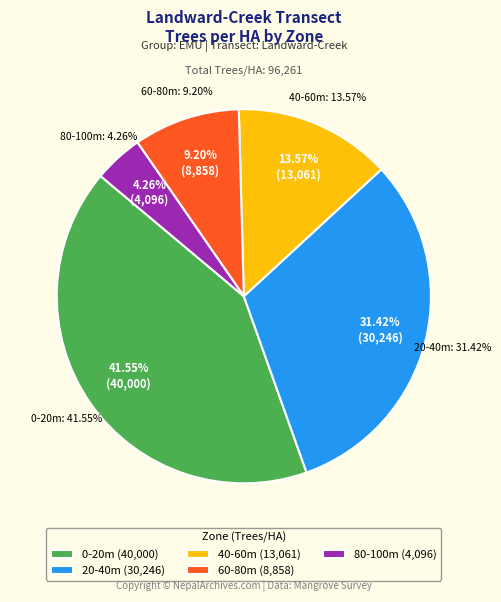

What is the change in value from 0-20m to 60-80m?

-31141.9